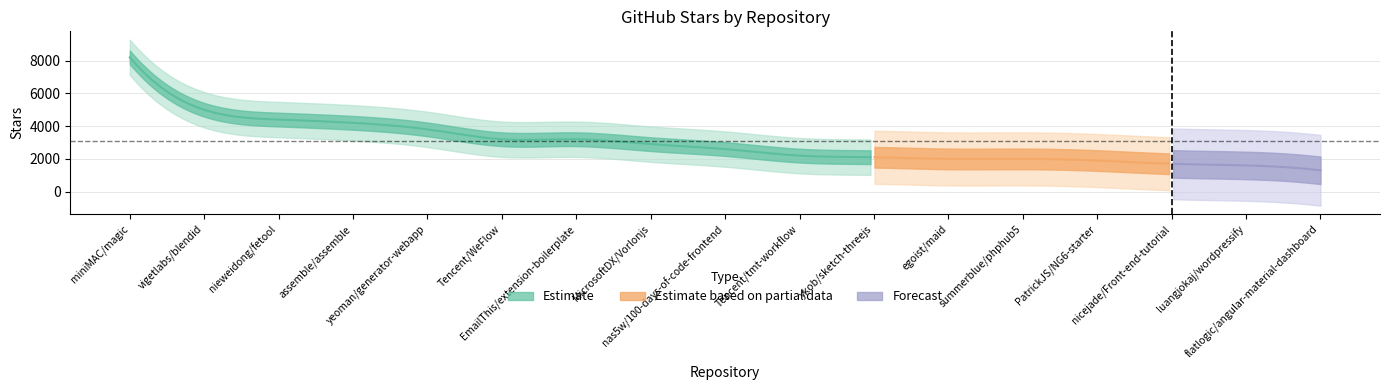

Which category has the lowest value across all series?

flatlogic/angular-material-dashboard